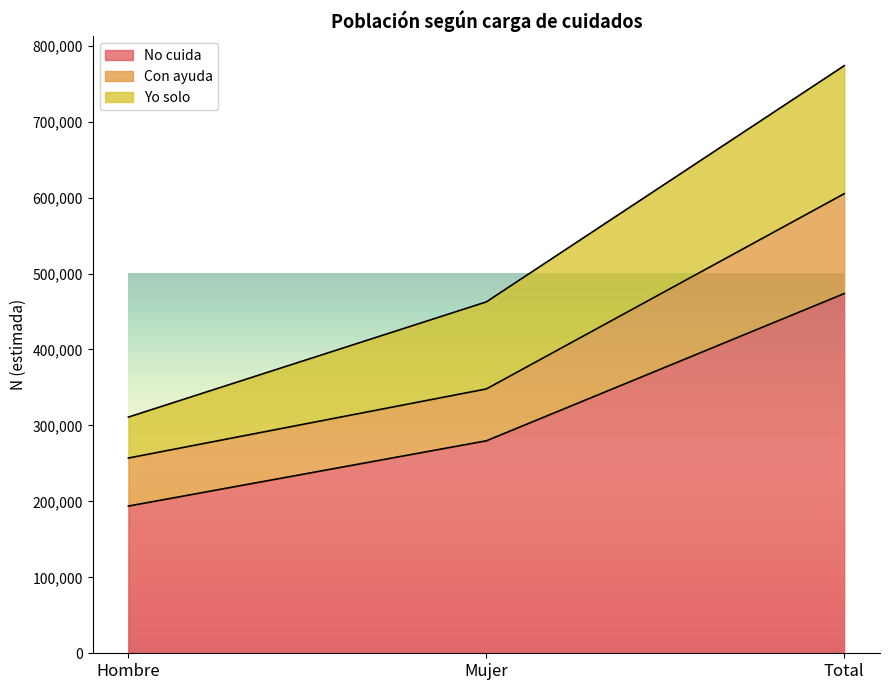

Is it true that Con ayuda equals 391633 at Hombre?

False